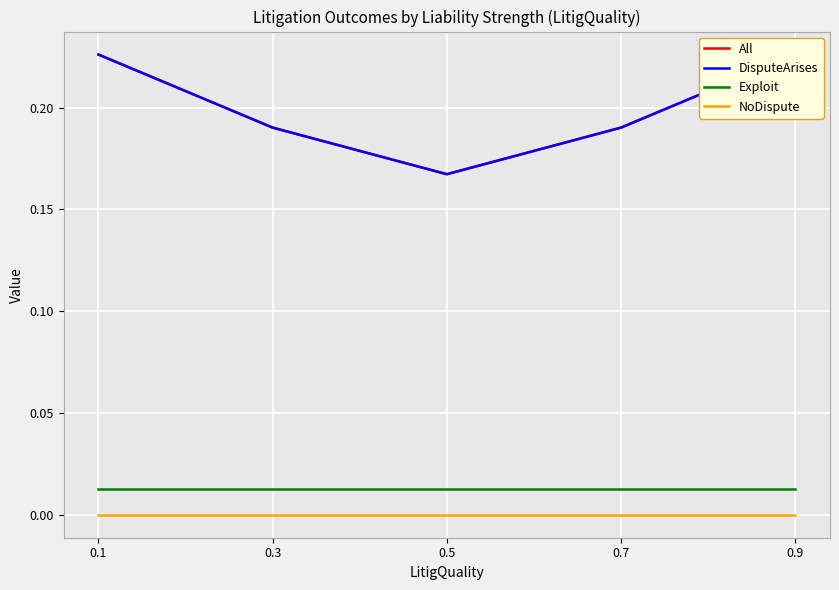

At which category is the sum across all series the highest?

0.1